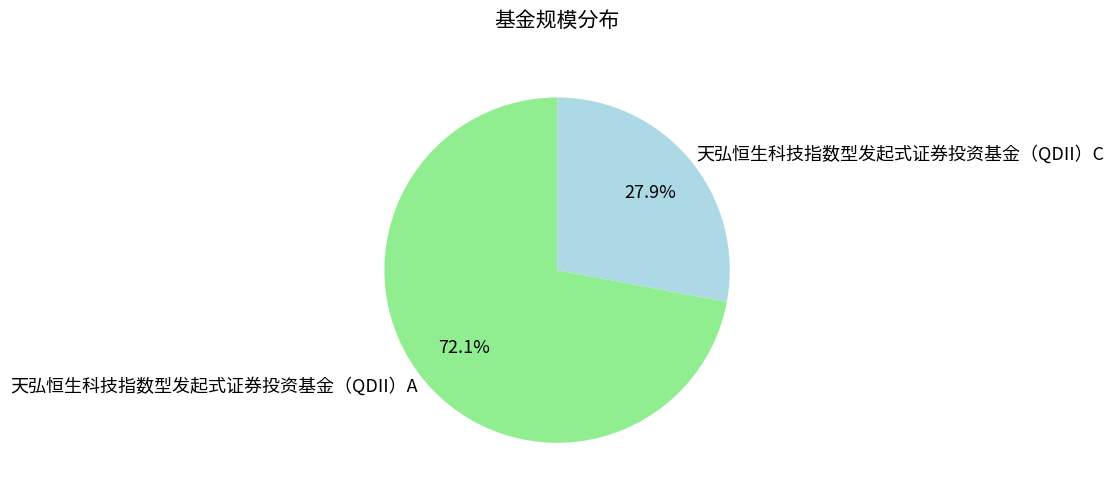

True or false: 天弘恒生科技指数型发起式证券投资基金（QDII）C accounts for 16% of the total.

False